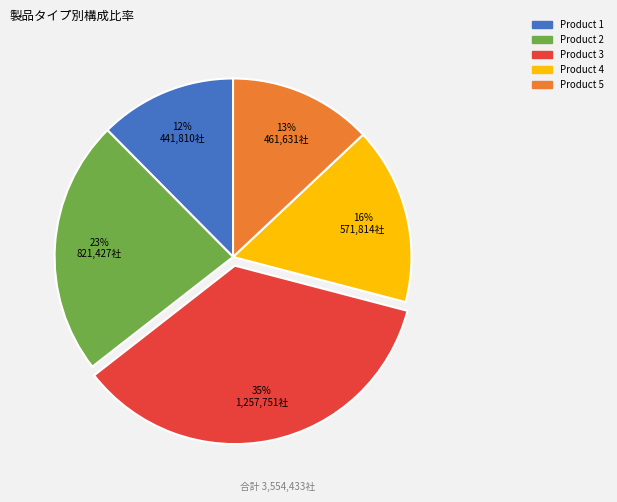

Rank the categories by value from lowest to highest.

Product 1, Product 5, Product 4, Product 2, Product 3